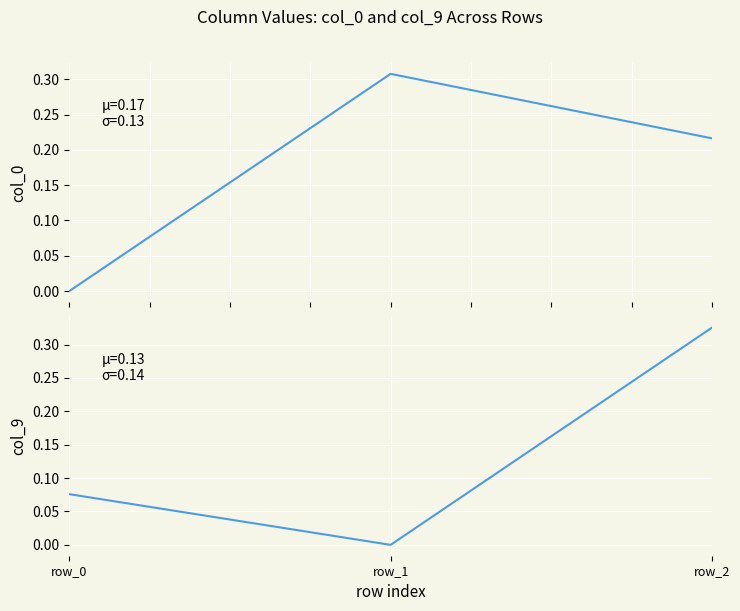

List the labels in order of col_9 value, largest first.

row_2, row_0, row_1